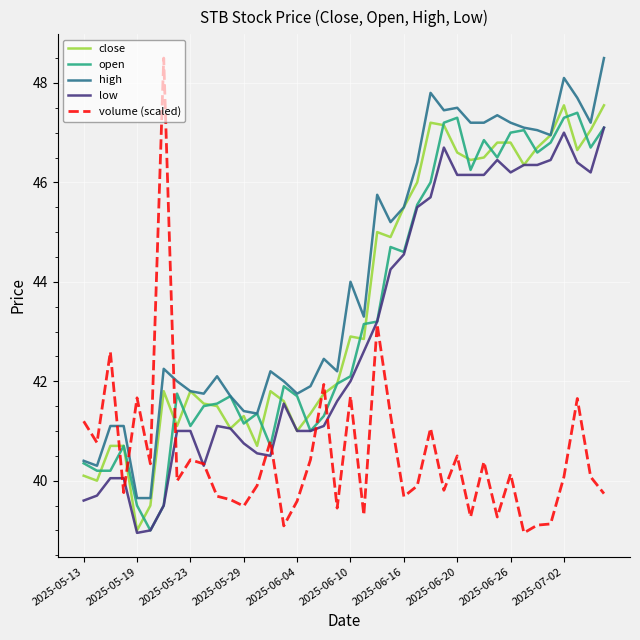

How many times do volume (scaled) and high cross each other?

3